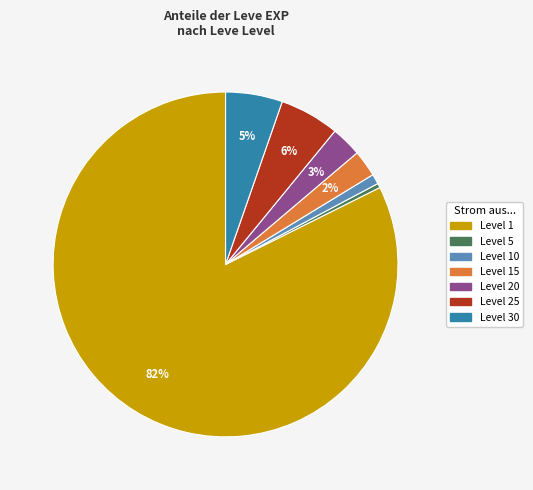

Does any single category account for the majority?

Yes